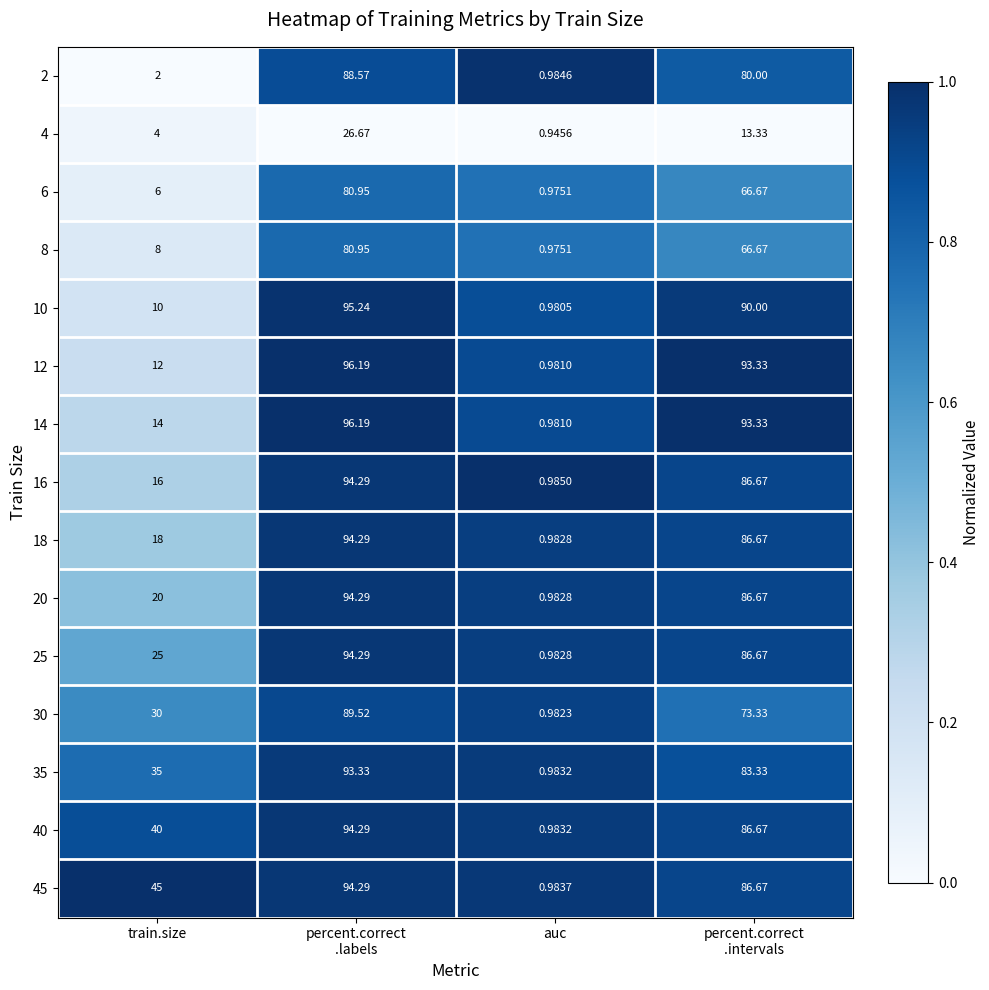

Where is 18 nearest to the value 47?

train.size